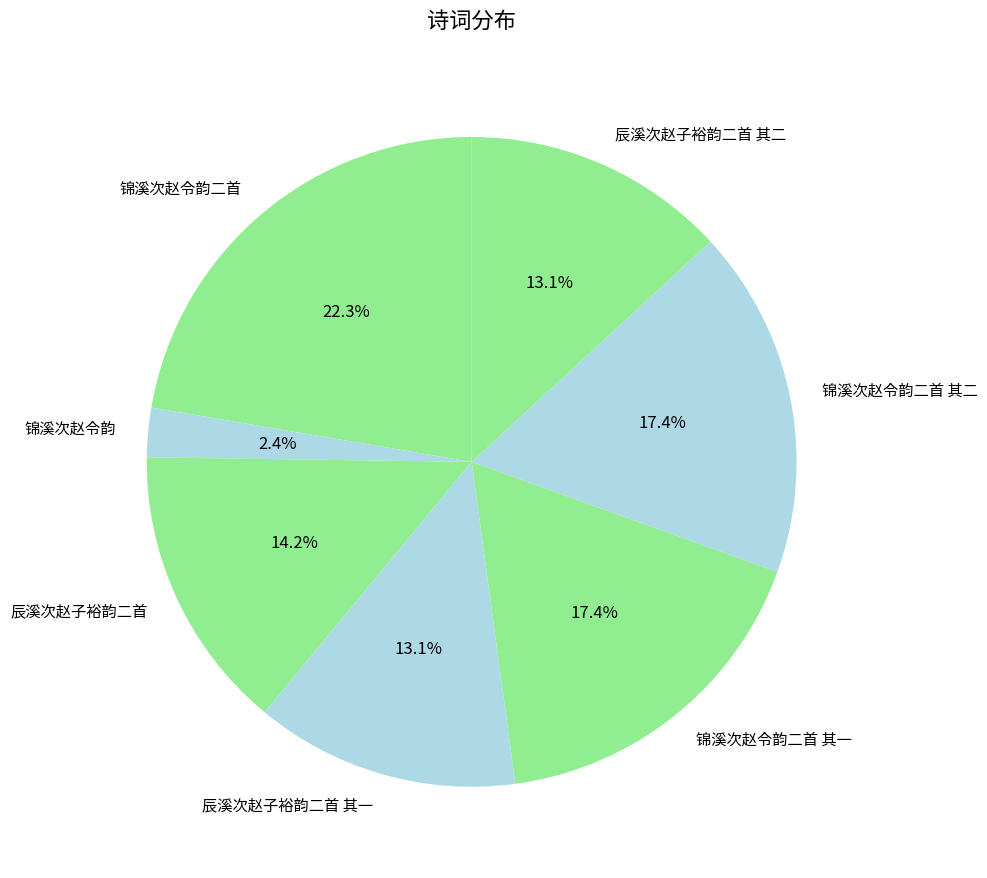

Is there any slice that represents more than half of the pie?

No